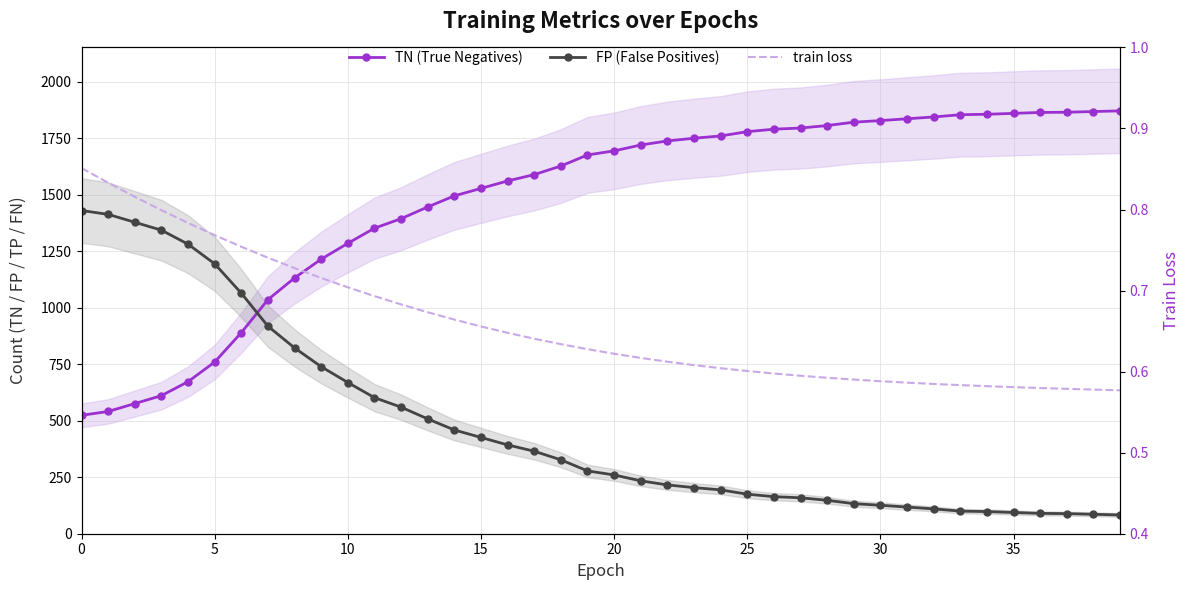

Reading left to right, what are all the values shown in this chart?

TN (True Negatives): 524.0	541.0	576.0	611.0	673.0	760.0	890.0	1036.0	1132.0	1215.0	1285.0	1352.0	1394.0	1446.0	1495.0	1528.0	1561.0	1589.0	1627.0	1676.0	1694.0	1720.0	1738.0	1750.0	1760.0	1779.0	1790.0	1795.0	1806.0	1821.0	1828.0	1836.0	1844.0	1854.0	1856.0	1860.0	1864.0	1865.0	1868.0	1871.0
FP (False Positives): 1430.0	1413.0	1378.0	1343.0	1281.0	1194.0	1064.0	918.0	822.0	739.0	669.0	602.0	560.0	508.0	459.0	426.0	393.0	365.0	327.0	278.0	260.0	234.0	216.0	204.0	194.0	175.0	164.0	159.0	148.0	133.0	126.0	118.0	110.0	100.0	98.0	94.0	90.0	89.0	86.0	83.0
train loss: 0.9	0.8	0.8	0.8	0.8	0.8	0.8	0.7	0.7	0.7	0.7	0.7	0.7	0.7	0.7	0.7	0.6	0.6	0.6	0.6	0.6	0.6	0.6	0.6	0.6	0.6	0.6	0.6	0.6	0.6	0.6	0.6	0.6	0.6	0.6	0.6	0.6	0.6	0.6	0.6